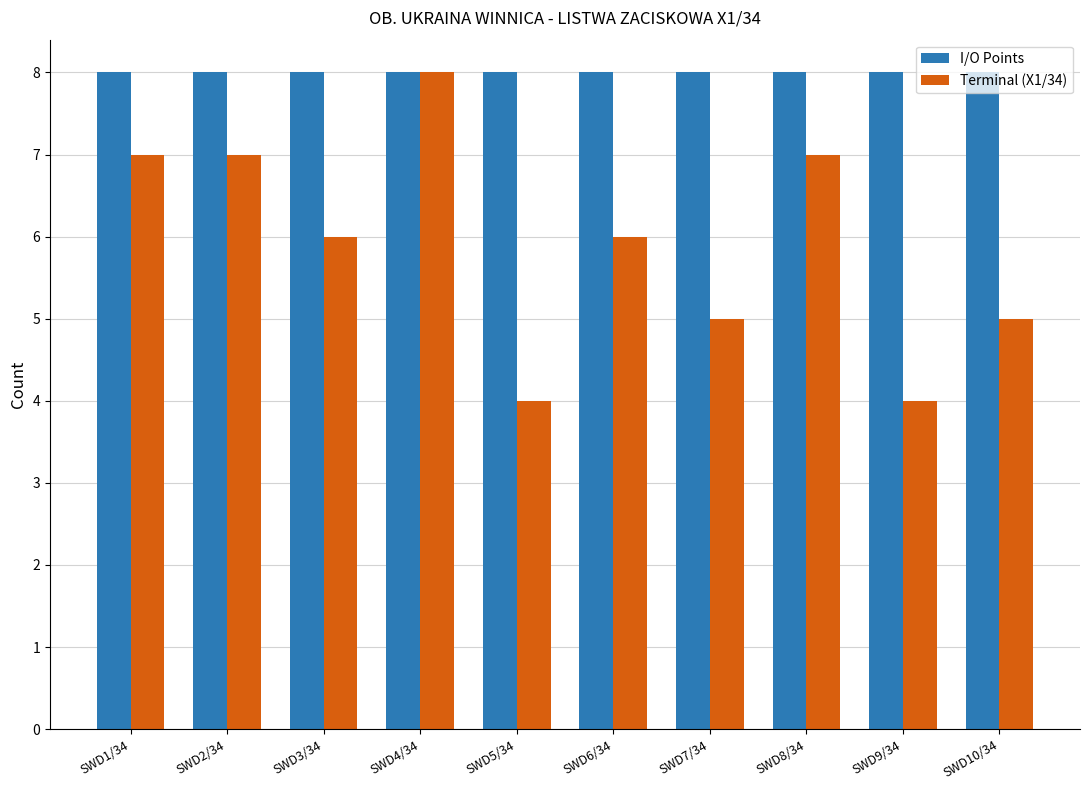

What is the minimum value shown in the chart?

4